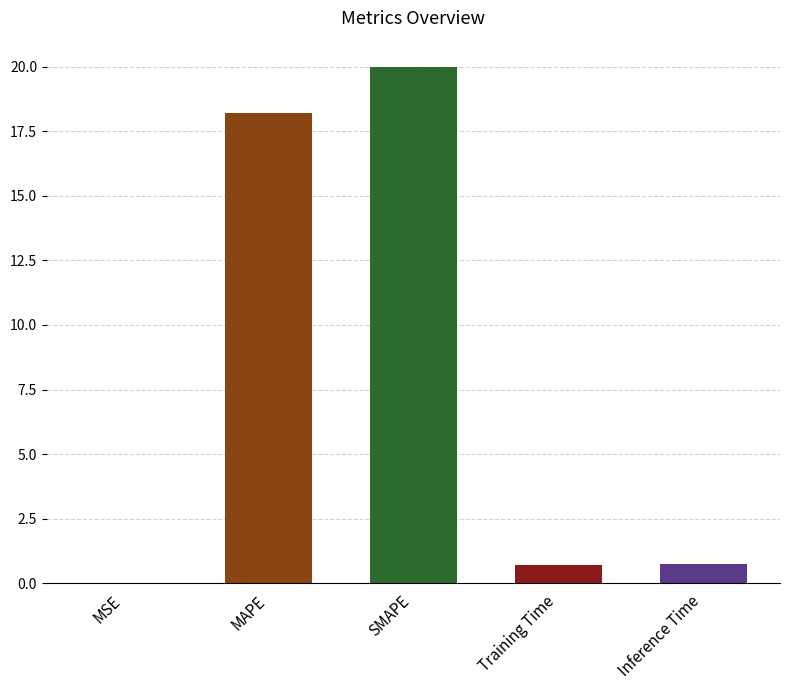

At which category does the chart reach its peak across all series?

SMAPE